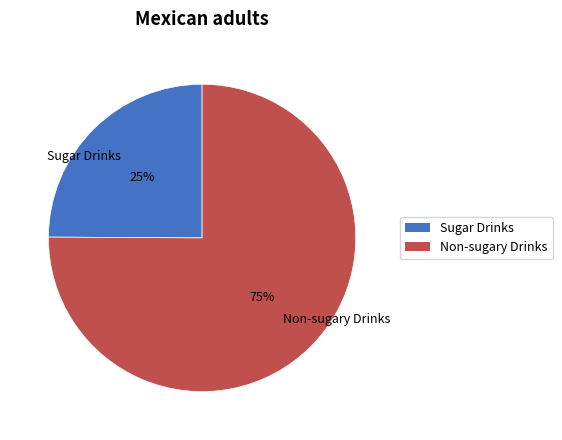

Is the sum of Non-sugary Drinks and Sugar Drinks greater than half?

Yes